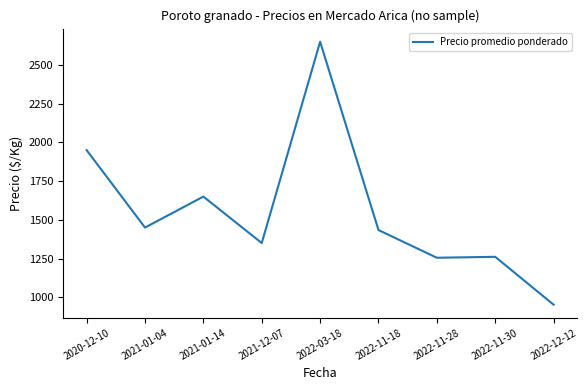

What is the difference between the values at 2022-03-18 and 2021-01-04?

1200